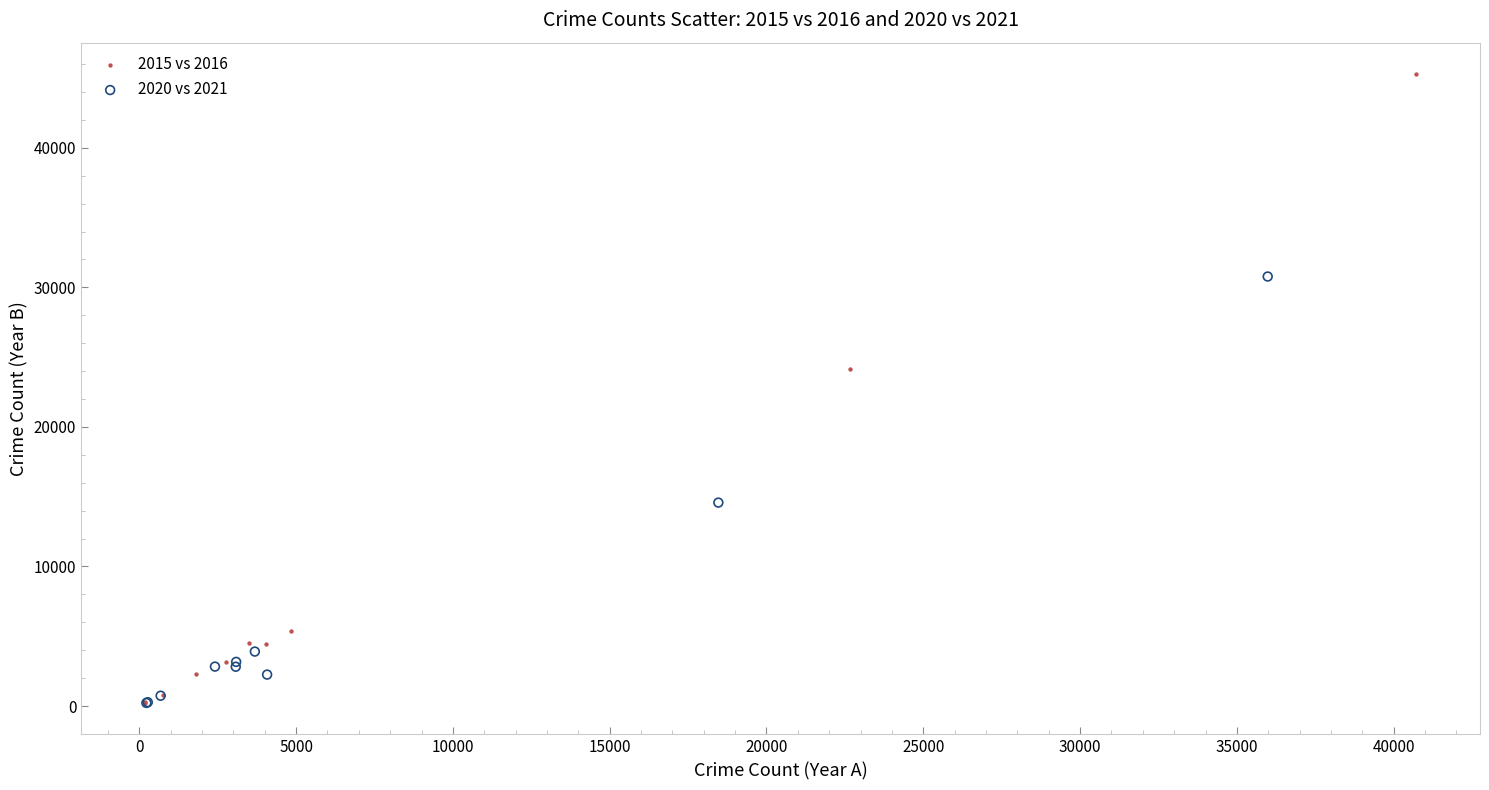

Which series has the largest Y range (max minus min)?

2015 vs 2016